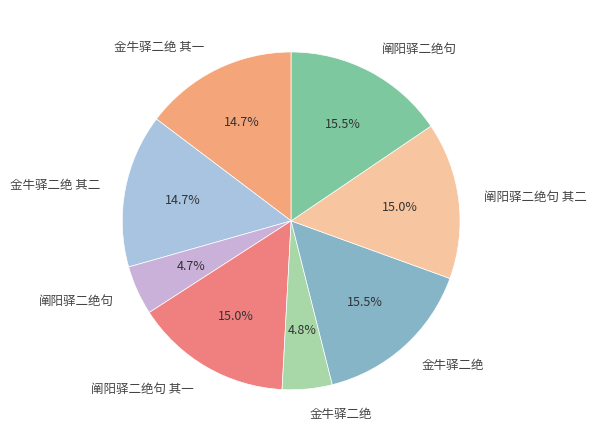

Rank the categories by value from highest to lowest.

金牛驿二绝, 阐阳驿二绝句, 阐阳驿二绝句 其二, 阐阳驿二绝句 其一, 金牛驿二绝 其二, 金牛驿二绝 其一, 金牛驿二绝, 阐阳驿二绝句